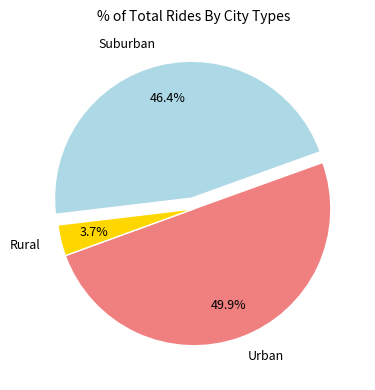

Count the number of slices in the pie.

3